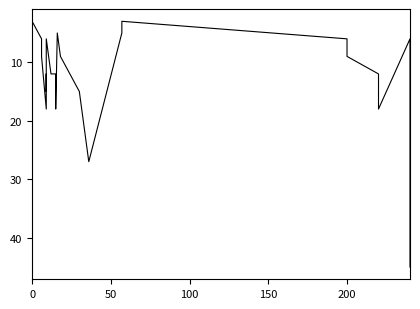

What is the sum of all values?

378